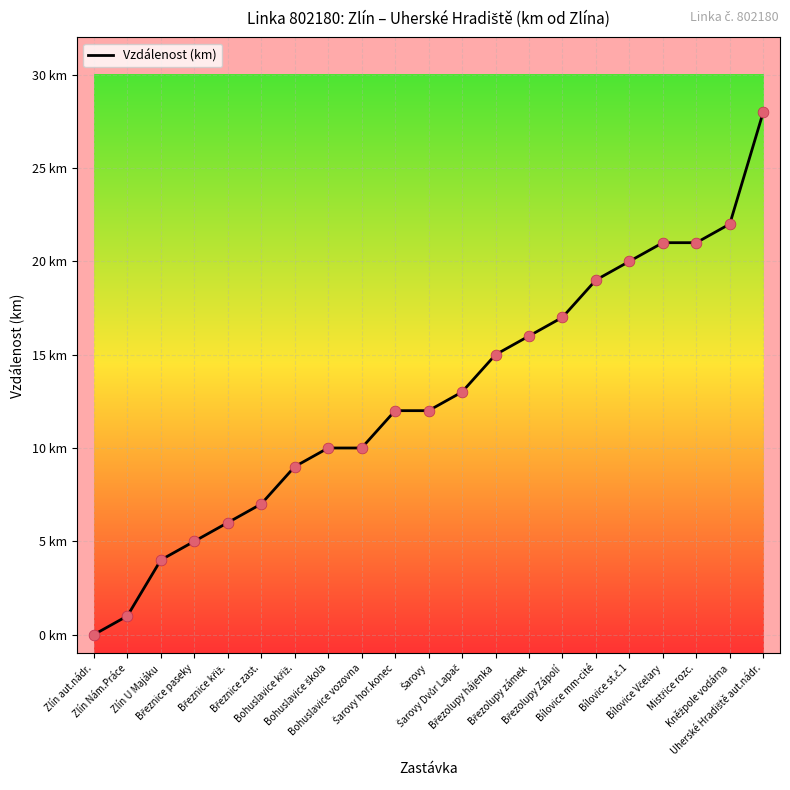

What is the change in value from Zlín aut.nádr. to Šarovy hor.konec?

+12